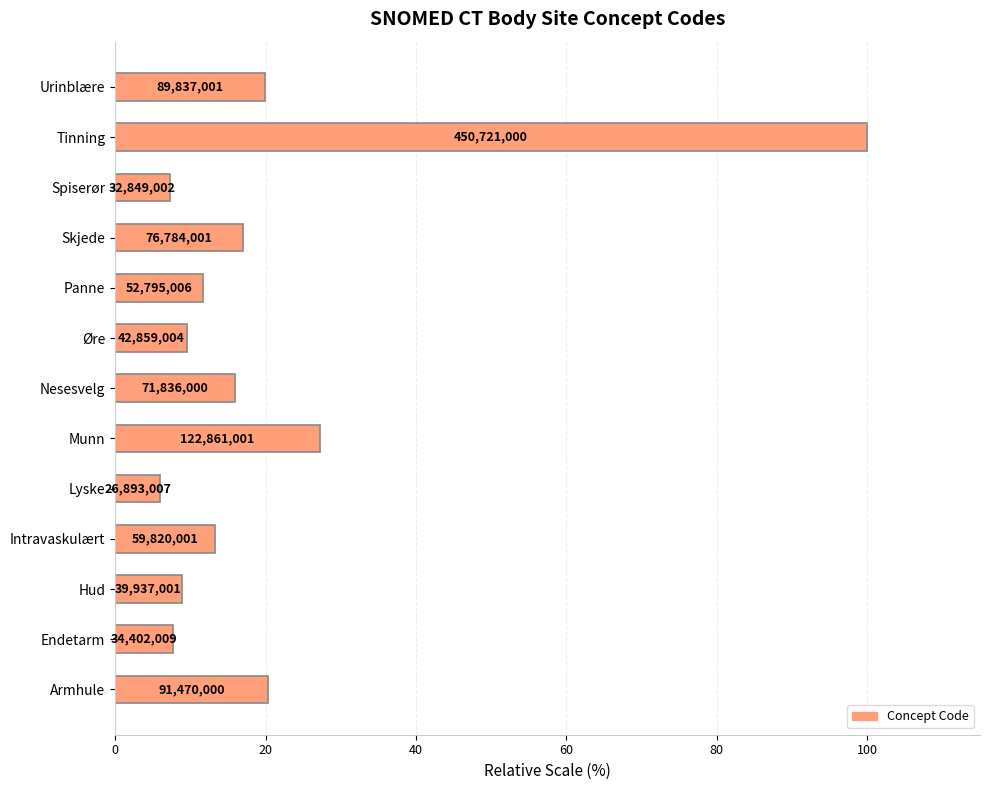

How many bars are there in total?

13